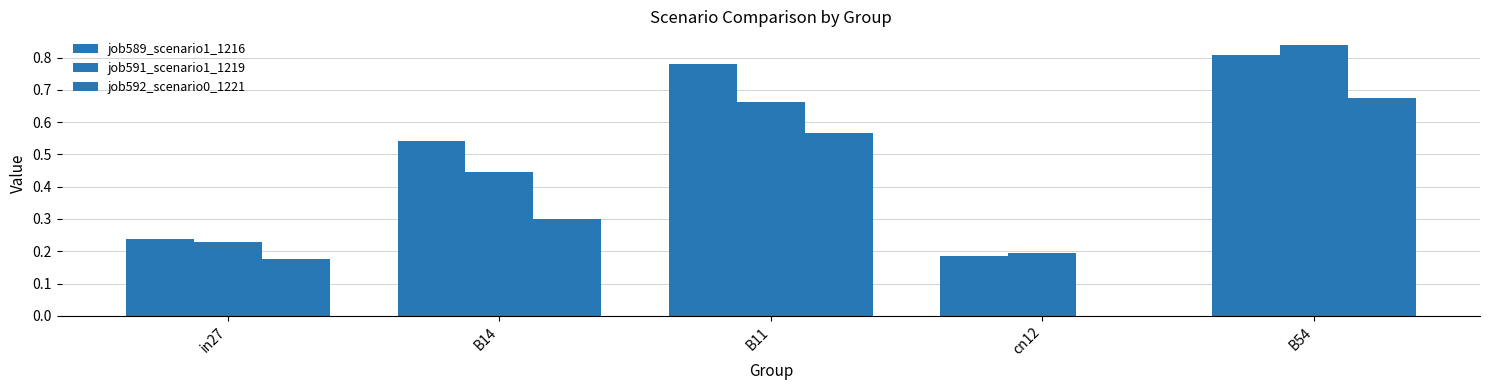

How many groups of bars are there?

5